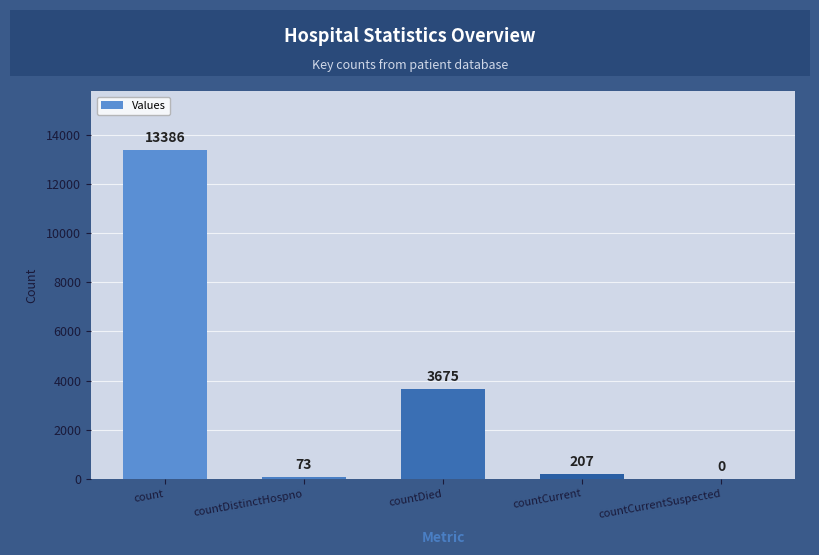

At which category does the chart reach its peak across all series?

count